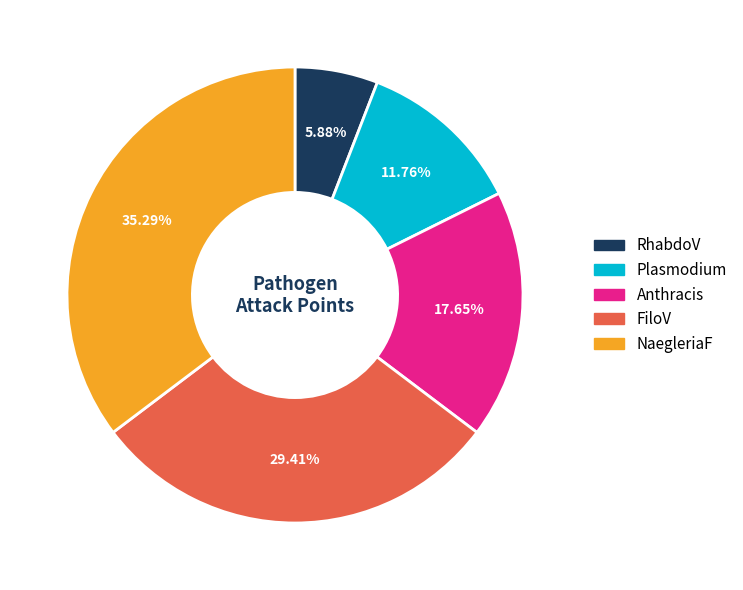

How many segments does this pie chart have?

5